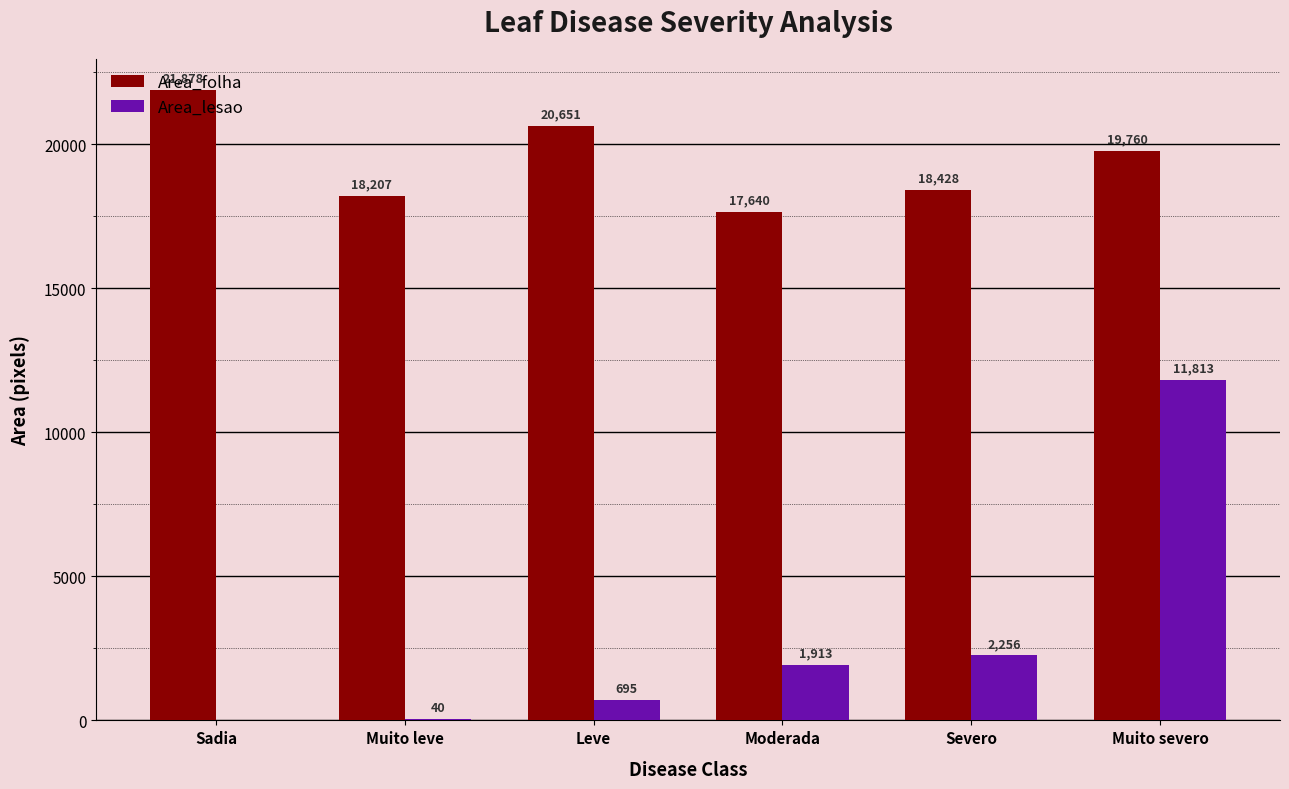

What is the sum of the Area_lesao values at Muito severo and Muito leve?

11853